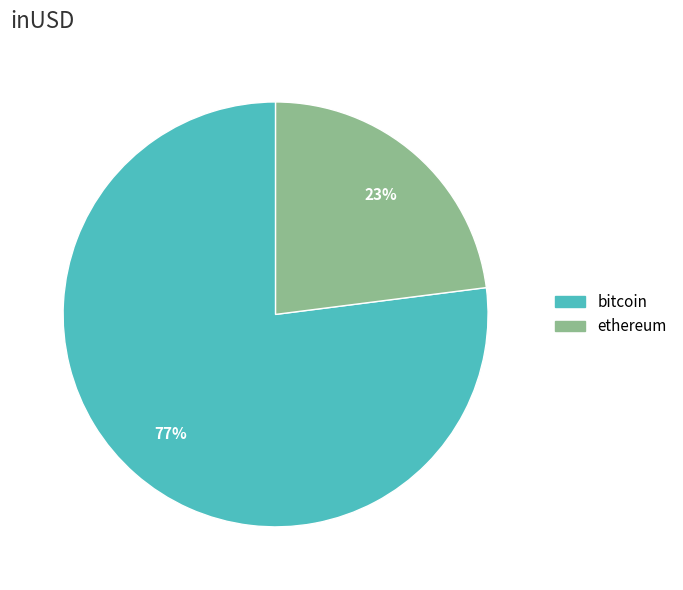

Is there a majority slice in this chart?

Yes